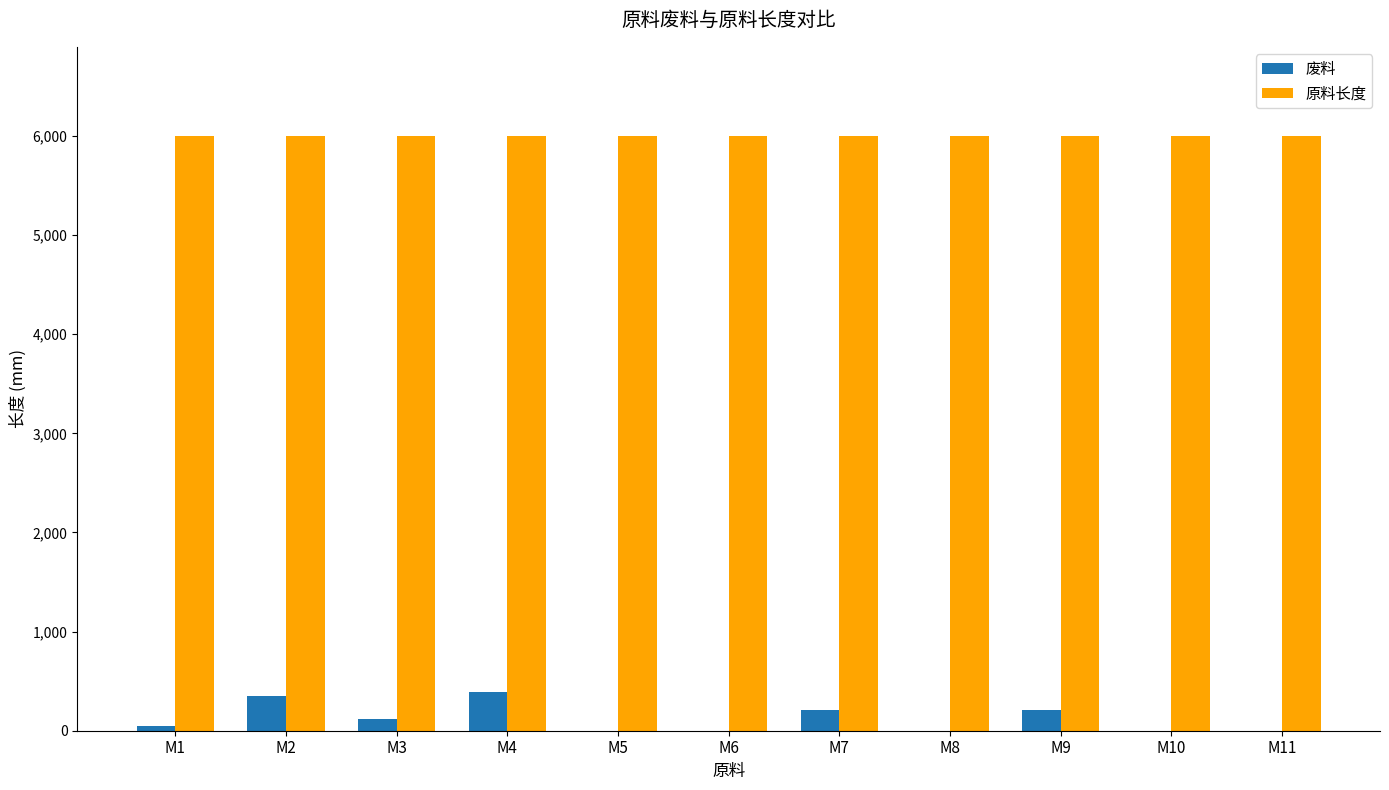

The value of 废料 at M7 is 210. True or false?

True